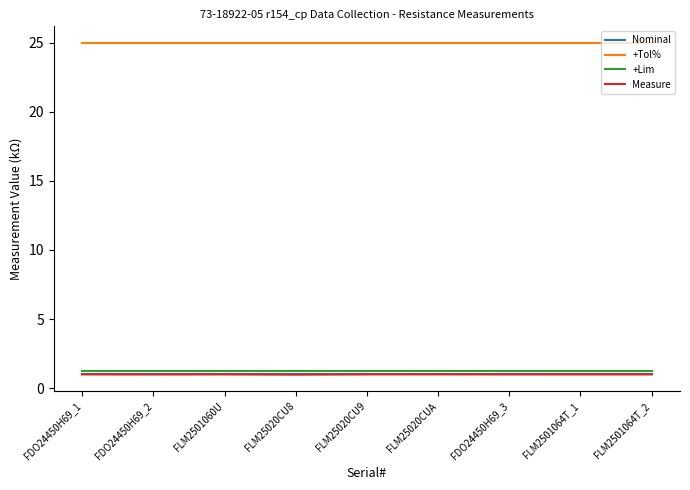

The Measure series shows 1.0 at FLM25020CU8. True or false?

True